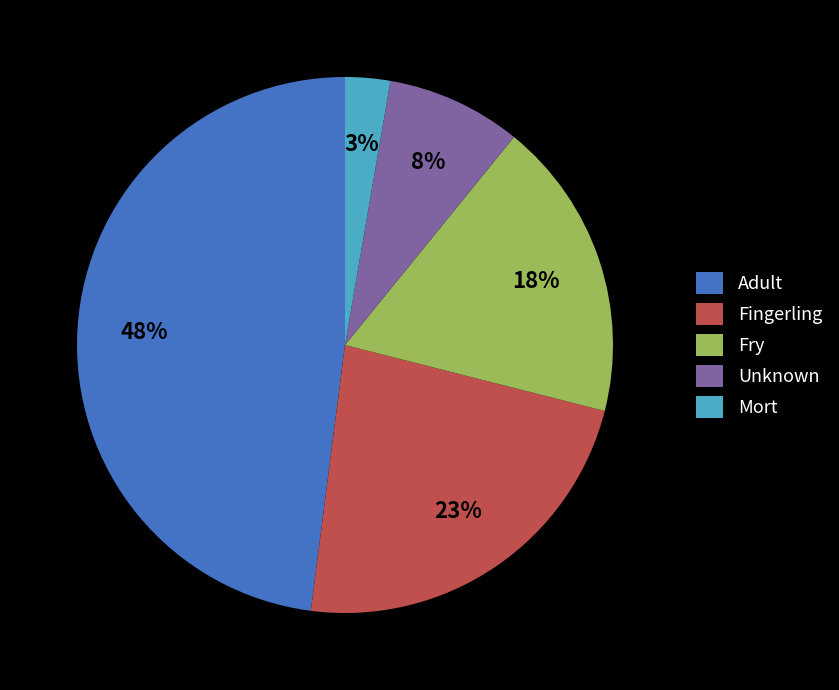

Does Unknown represent more than half of the total?

No